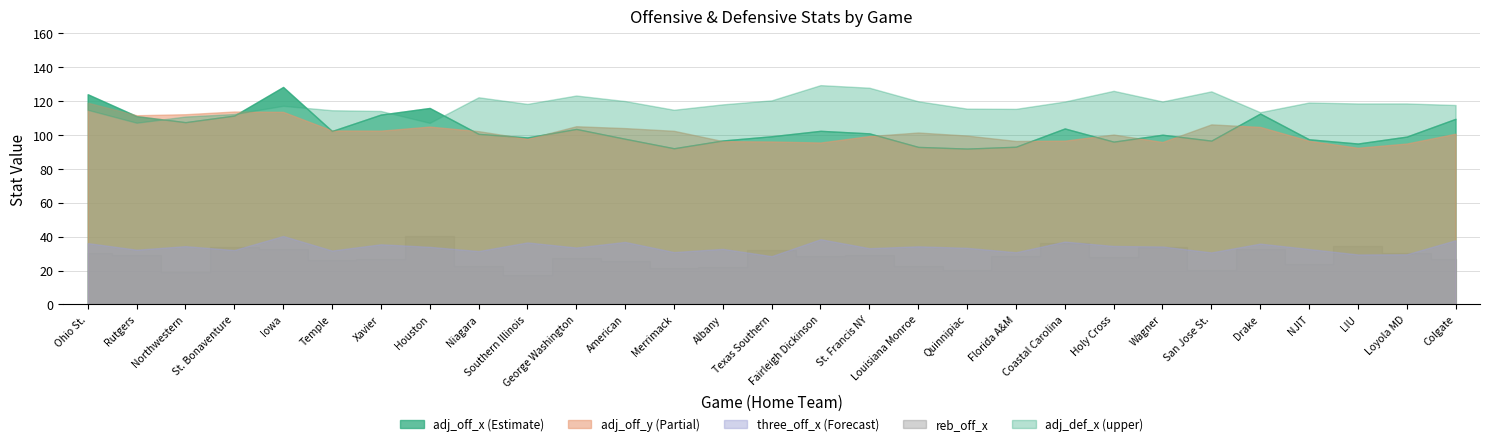

True or false: reb_off_x and adj_off_y intersect in this chart.

False